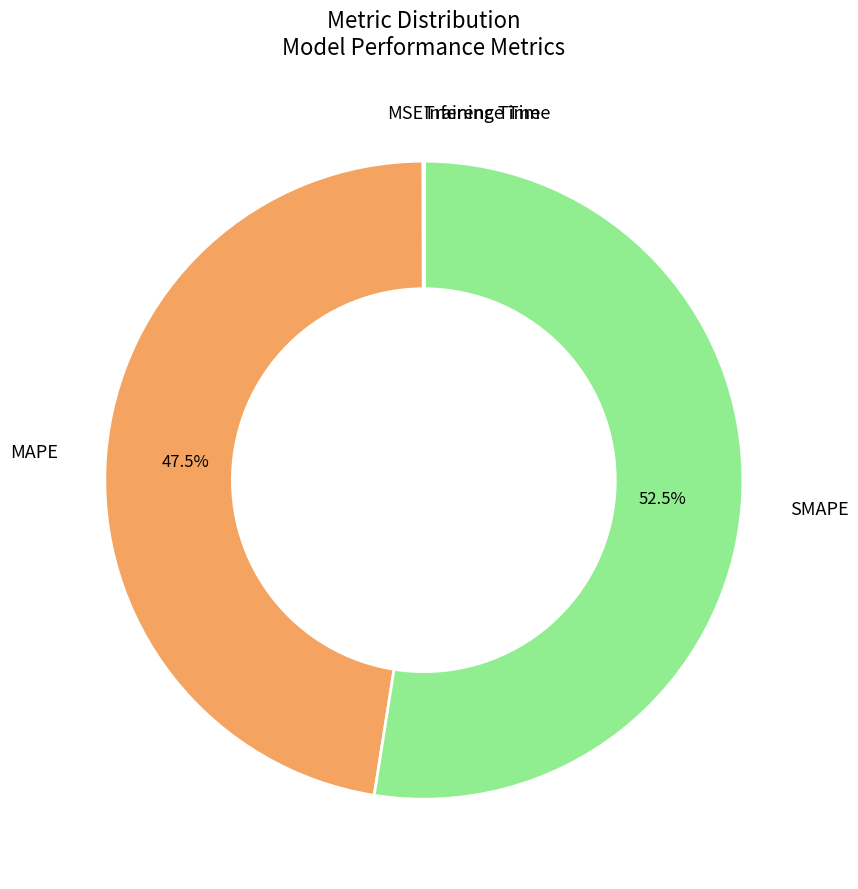

Combined, what portion of the pie is MAPE and SMAPE?

99.9%